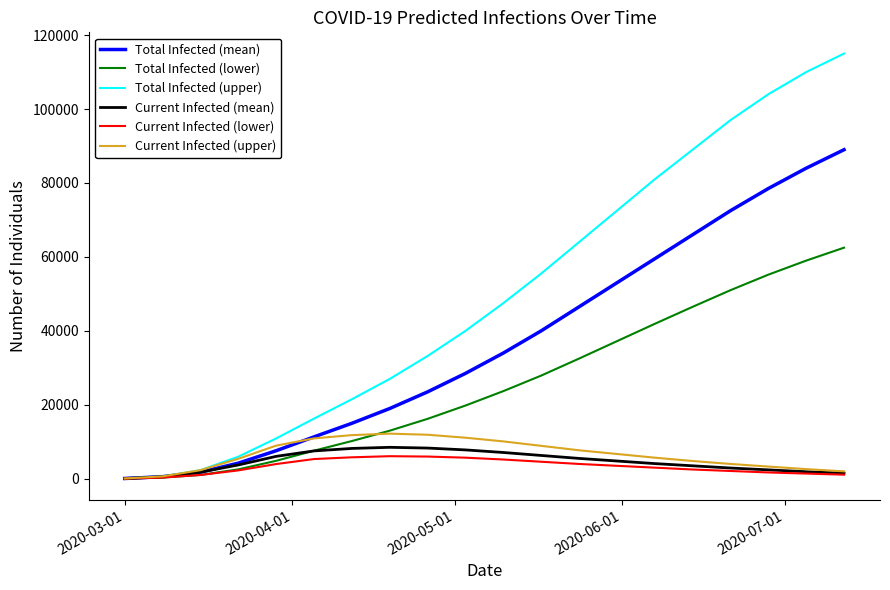

Which series has the widest spread of values?

Total Infected (upper)